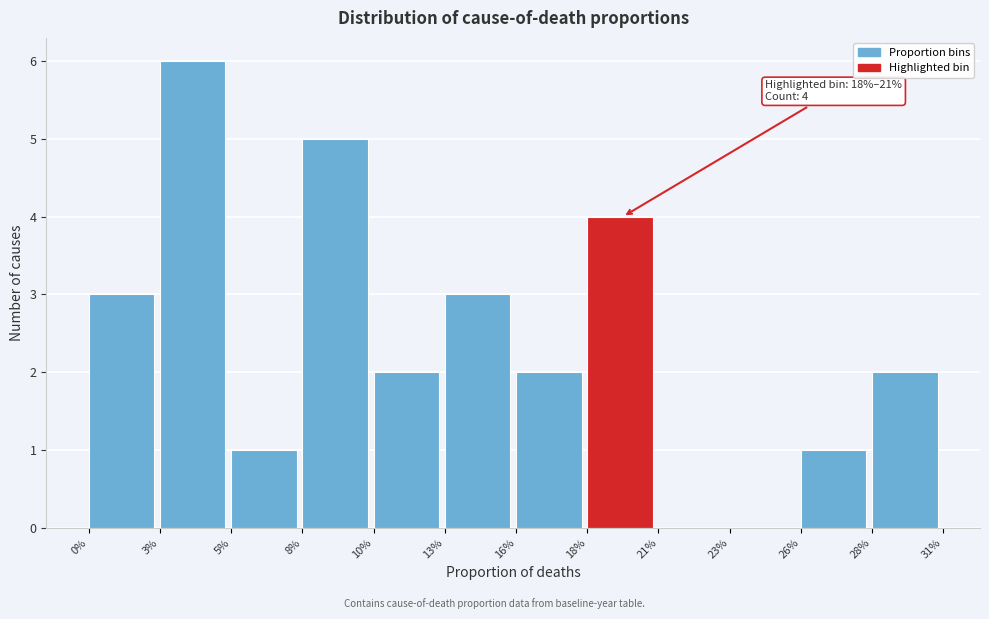

Reading left to right, list all the values displayed in this chart.

0%=3	3%=6	5%=1	8%=5	10%=2	13%=3	16%=2	18%=4	21%=0	23%=0	26%=1	28%=2